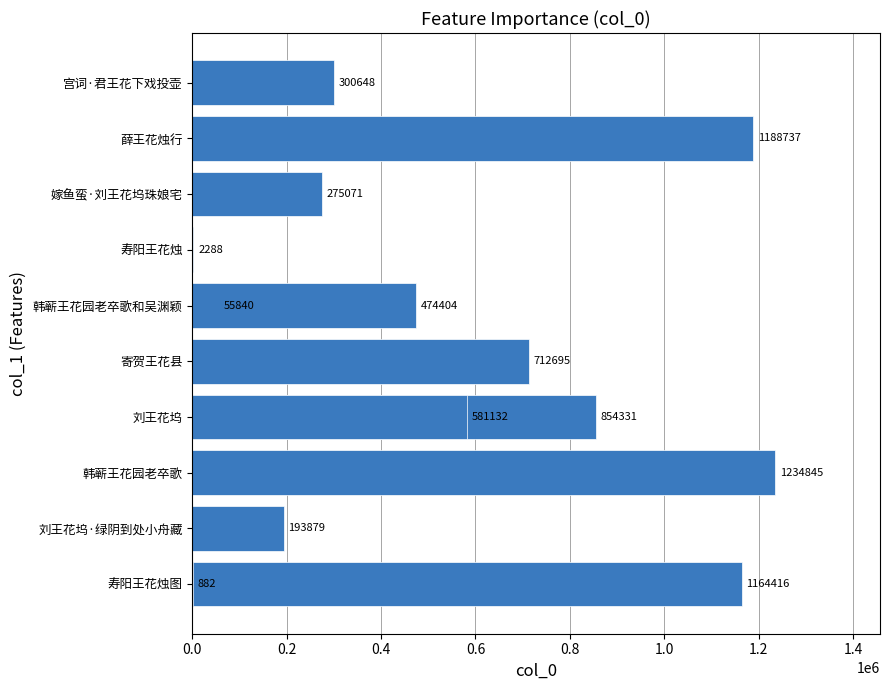

Reading left to right, extract all data points from this chart.

1164416	193879	1234845	854331	712695	55840	2288	882	275071	474404	581132	1188737	300648